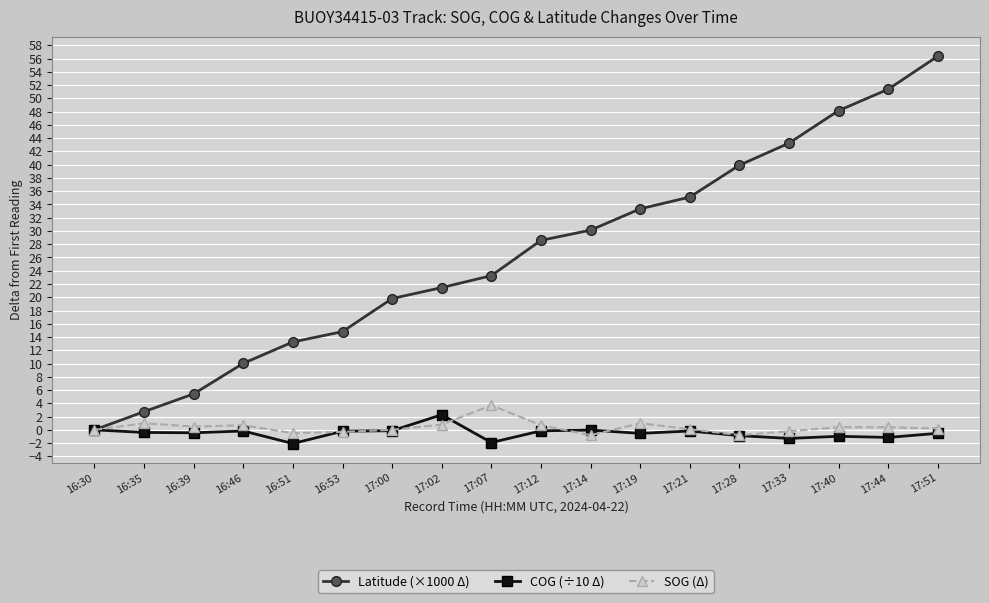

Is the value of SOG (Δ) at 17:21 greater than the value of Latitude (×1000 Δ) at 16:46?

No